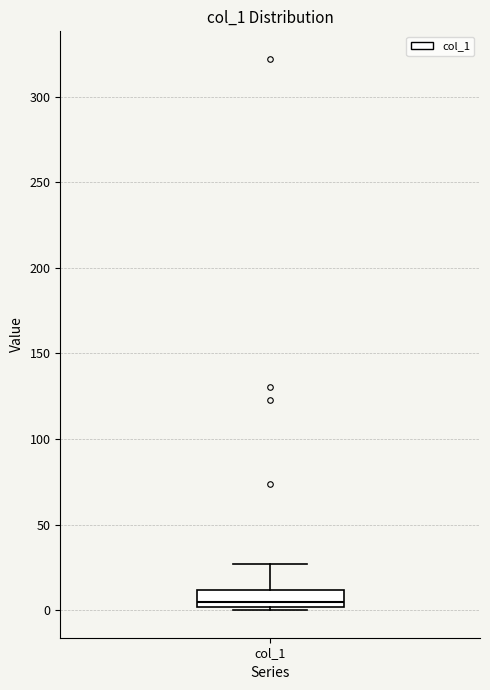

Transcribe this box plot: give where the median line is, the range the box spans, and where the two whiskers end, as read against the y-axis. The values are not printed on the chart, so give them approximately, as read against the axis.

median 5, box 0 to 10, whiskers 0 (just below the box's lower edge) to 25